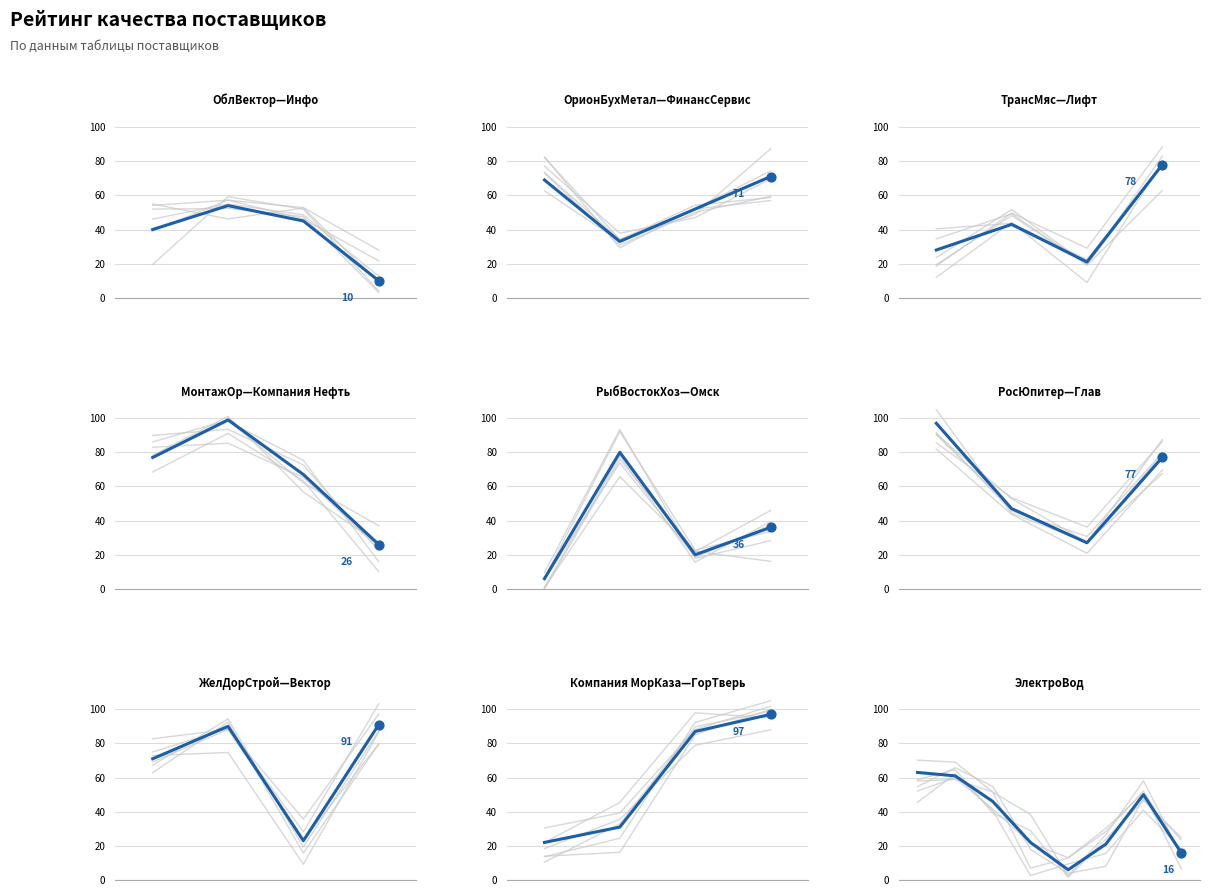

What is the change in value from 2 to 3?

-24